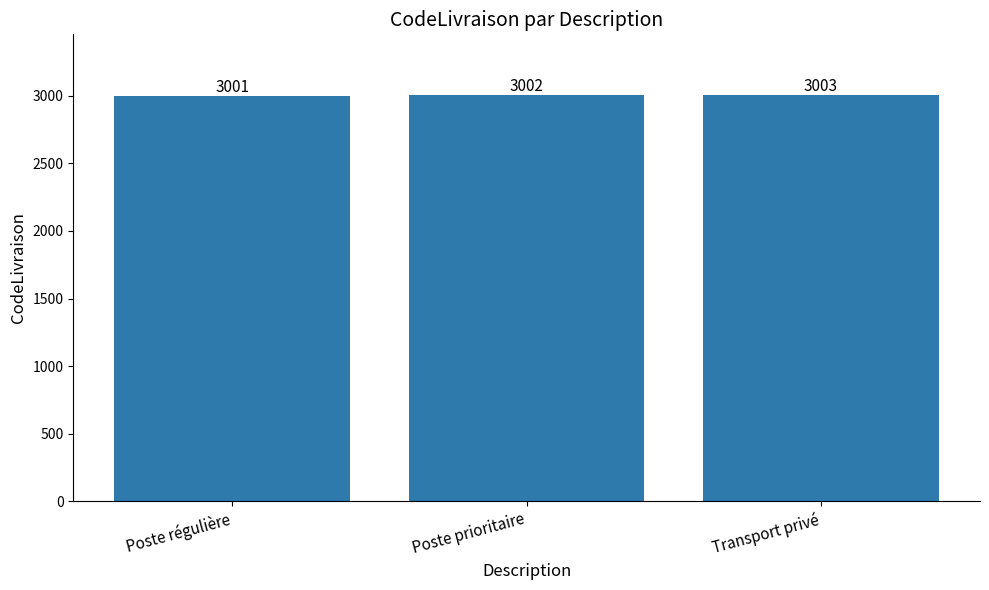

Between Poste prioritaire and Transport privé, which is larger?

Transport privé